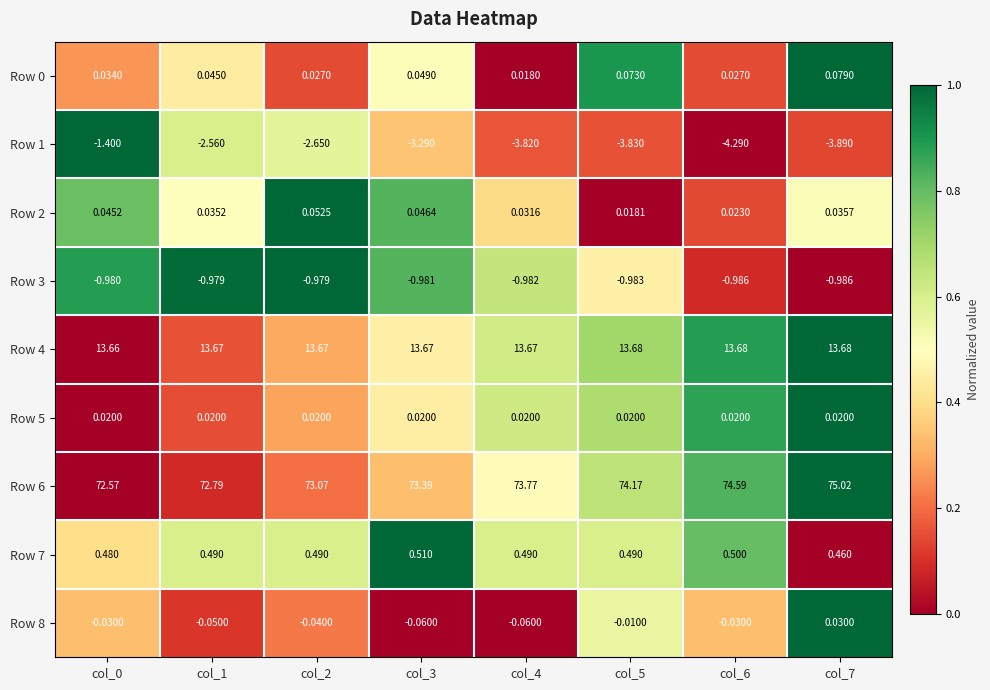

Is the value of Row 0 at col_3 greater than the value of Row 1 at col_1?

Yes